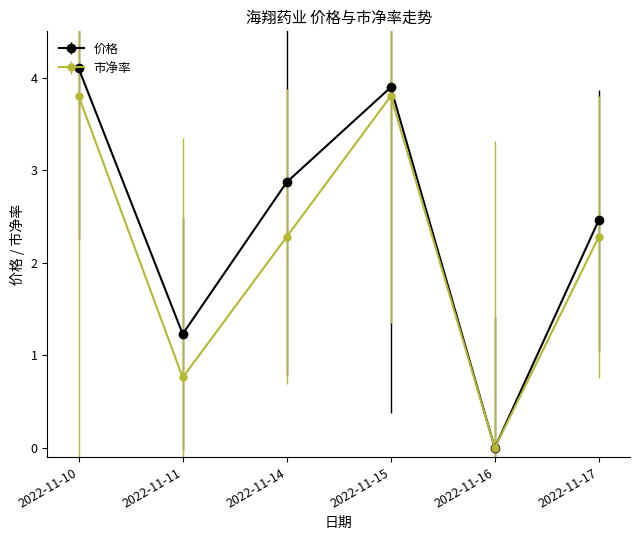

What value does the 市净率 series have at 2022-11-11?

0.8